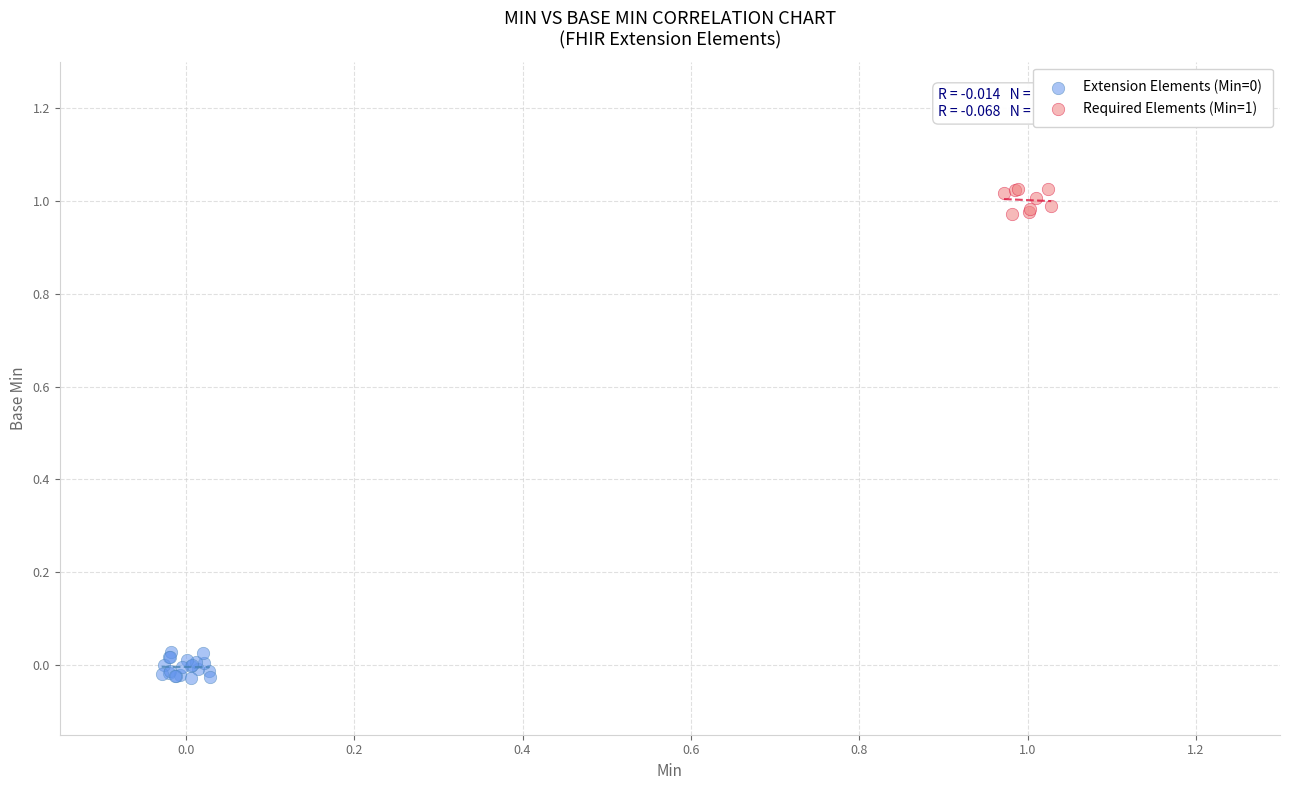

Which series reaches the maximum Y coordinate?

Required Elements (Min=1)